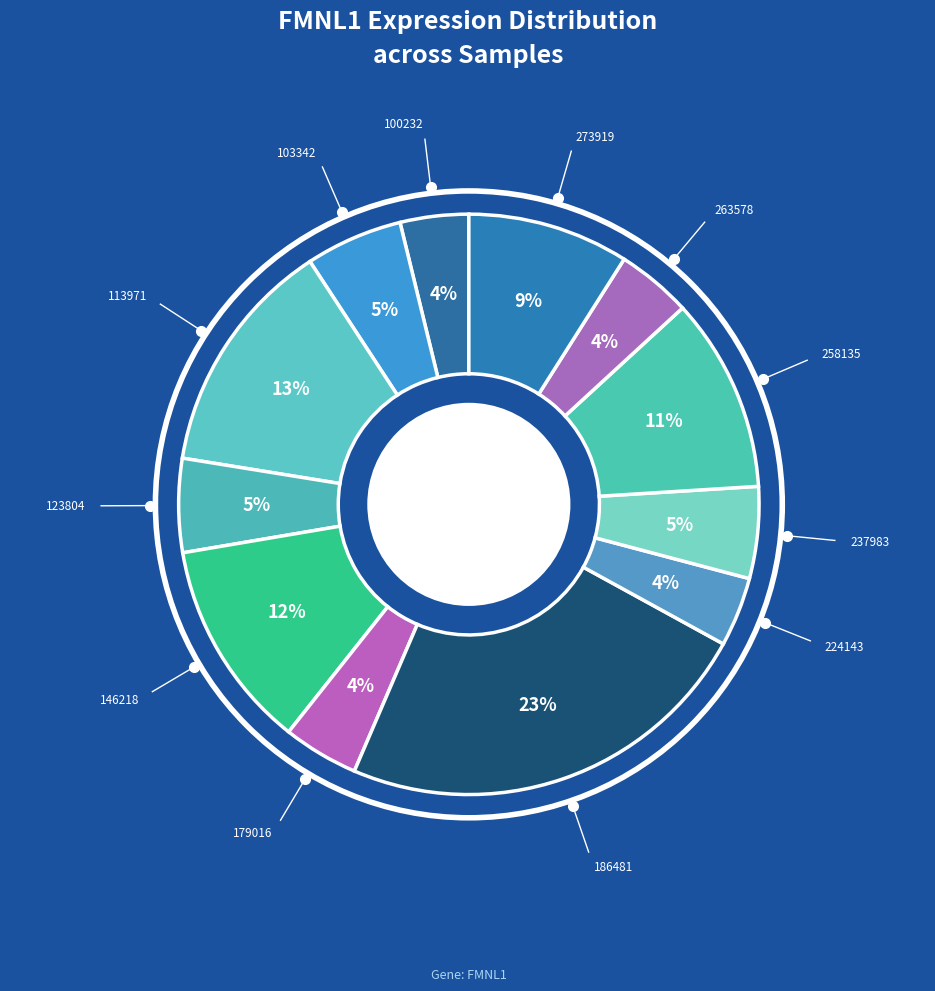

How many segments does this pie chart have?

12